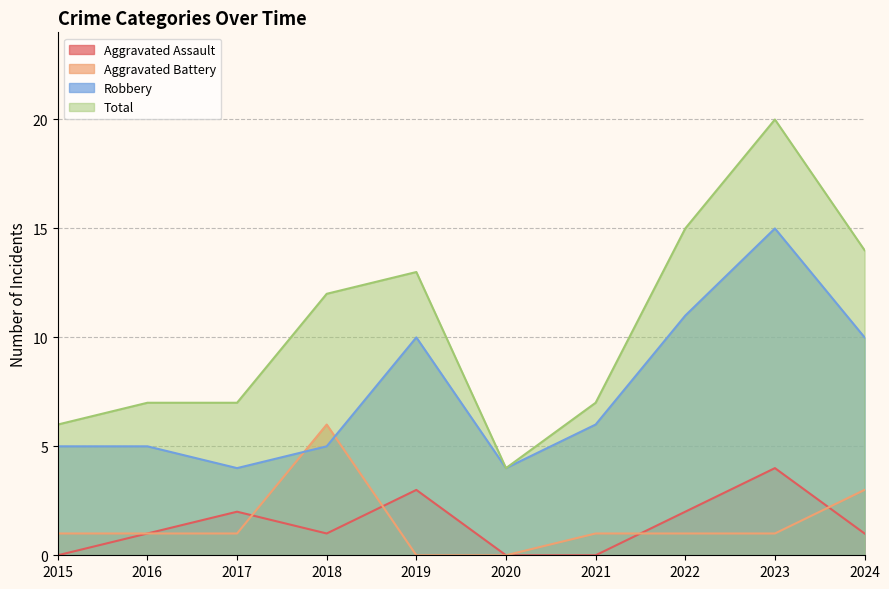

Which has a higher value, 2016 or 2024?

2016